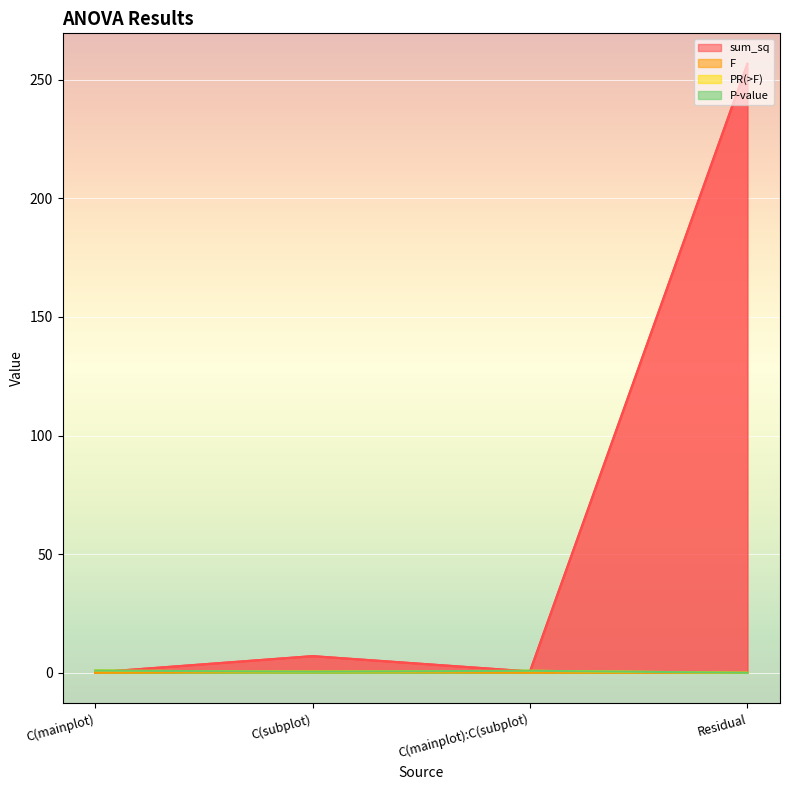

True or false: F and P-value intersect in this chart.

True